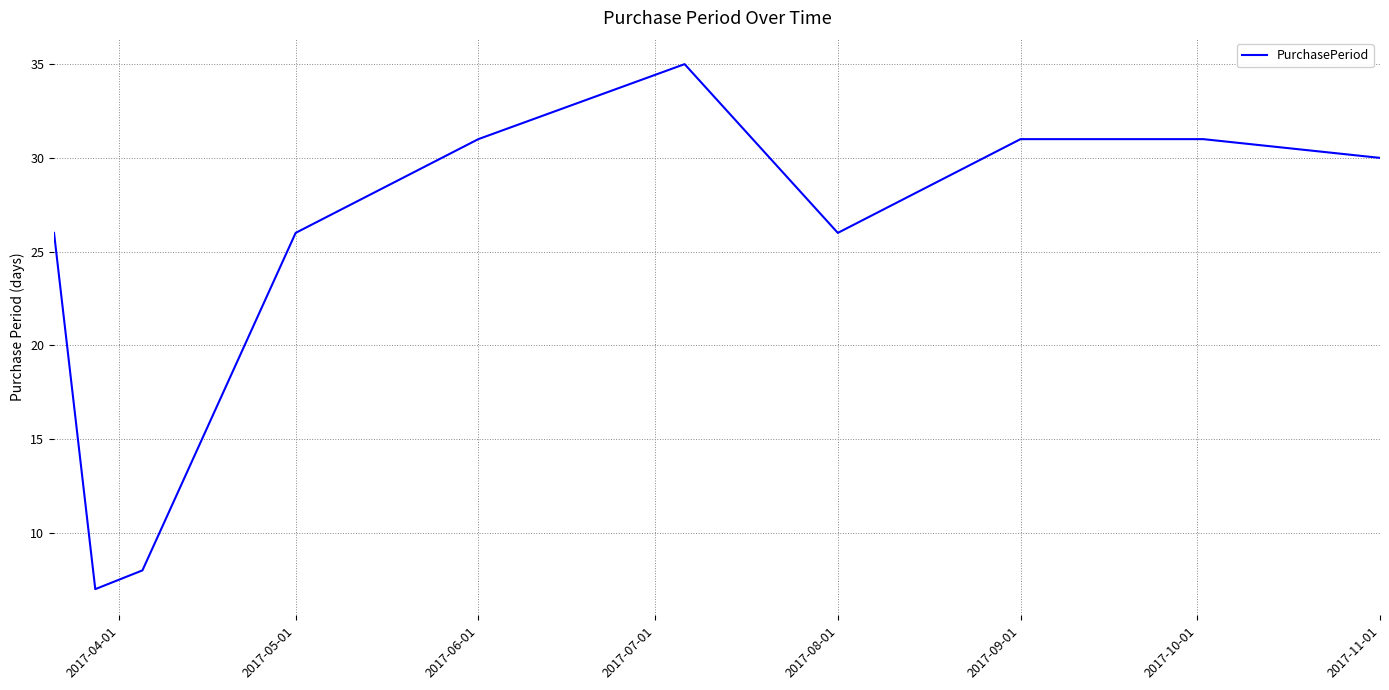

What is the maximum value shown in the chart?

35